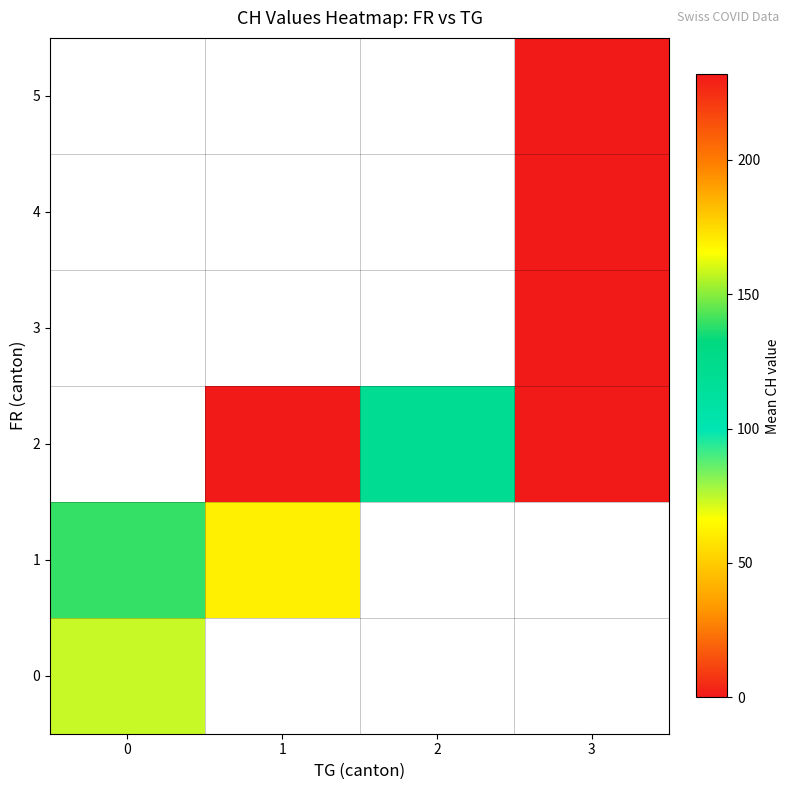

List the labels in order of 4 value, largest first.

0, 1, 2, 3